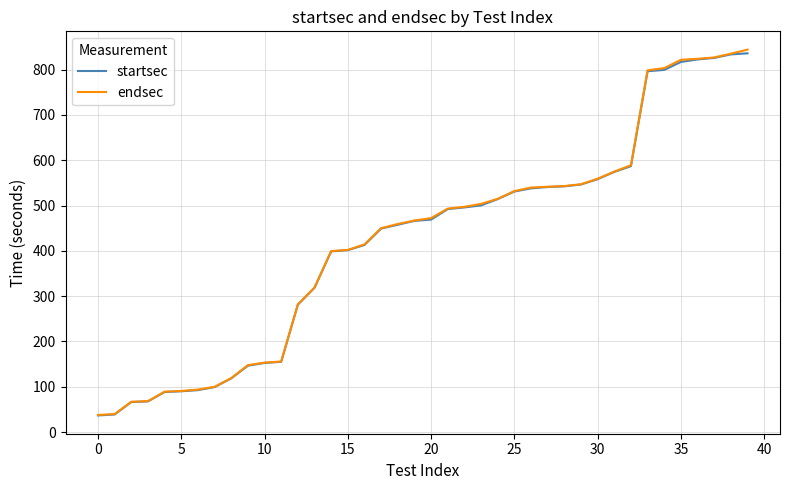

What is the minimum value shown in the chart?

36.8